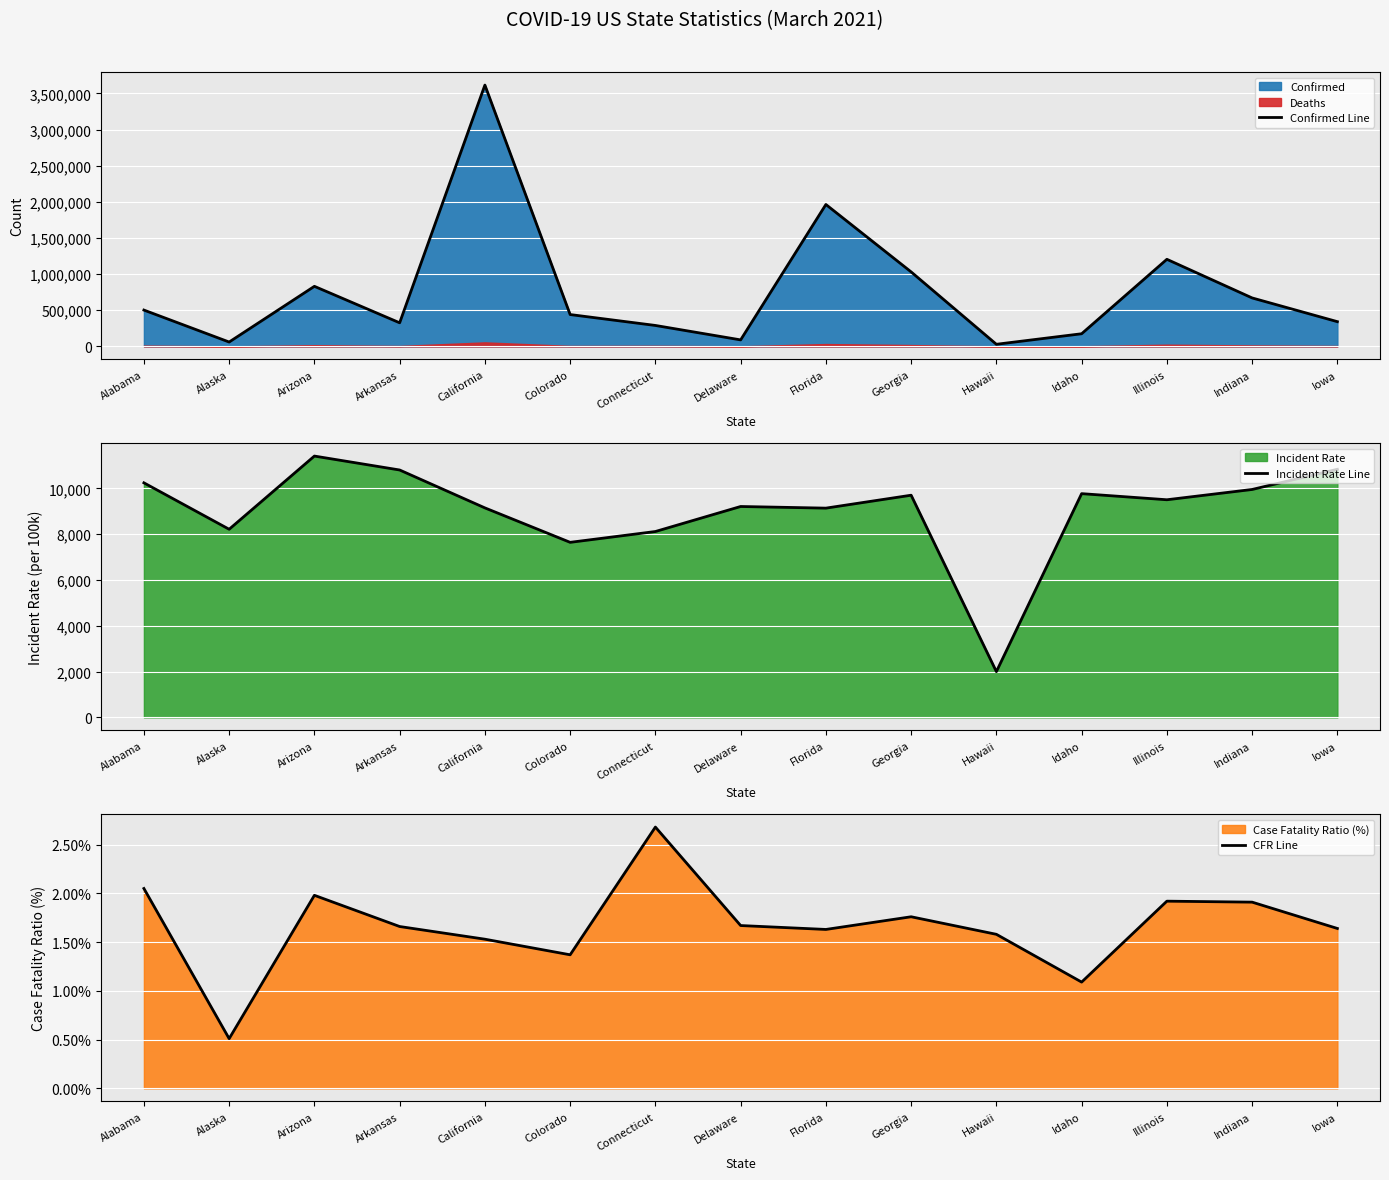

What is the label of the 1st point from the right?

Iowa